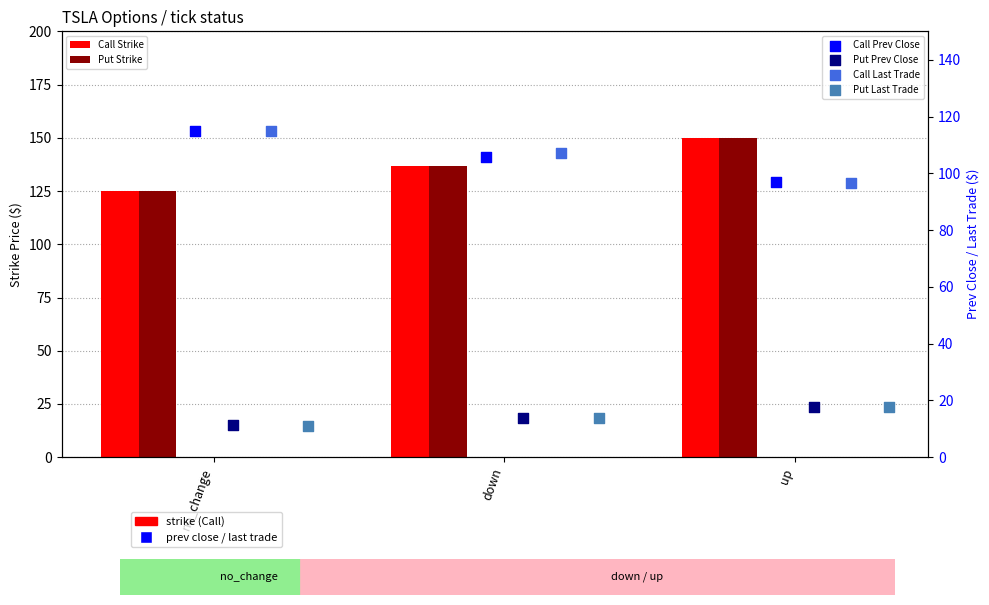

Which series contains the lowest Y value?

Put Last Trade